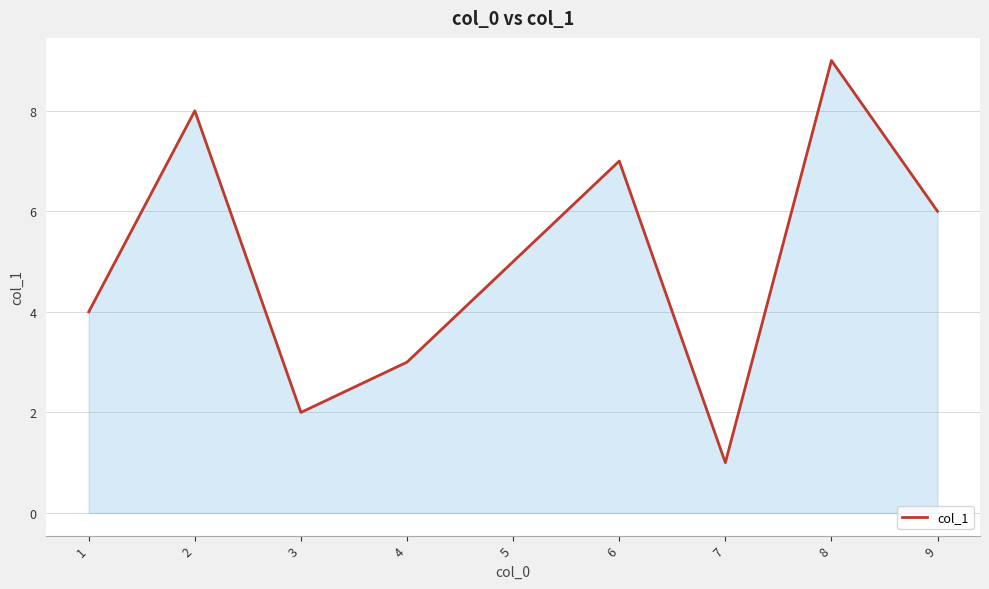

How many lines are shown in the chart?

1